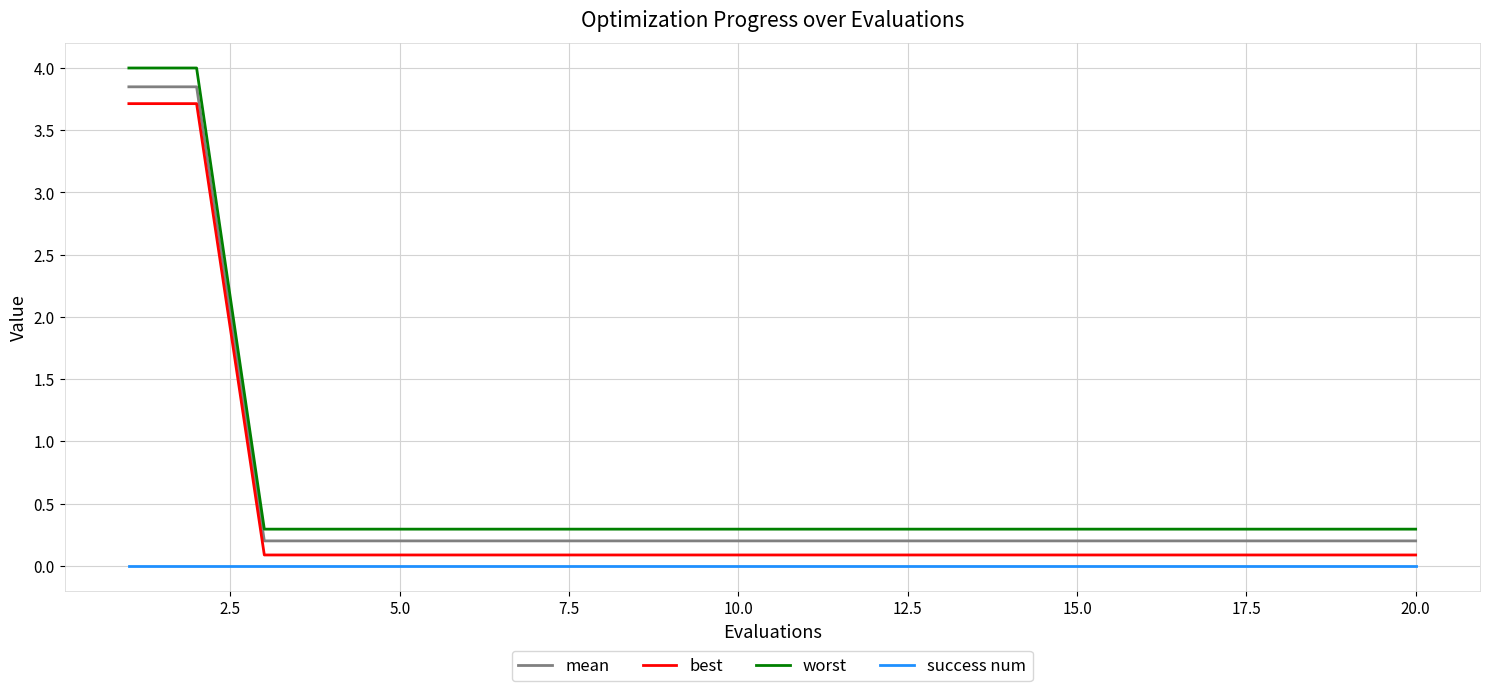

Is this an area chart (filled region under the line)?

No